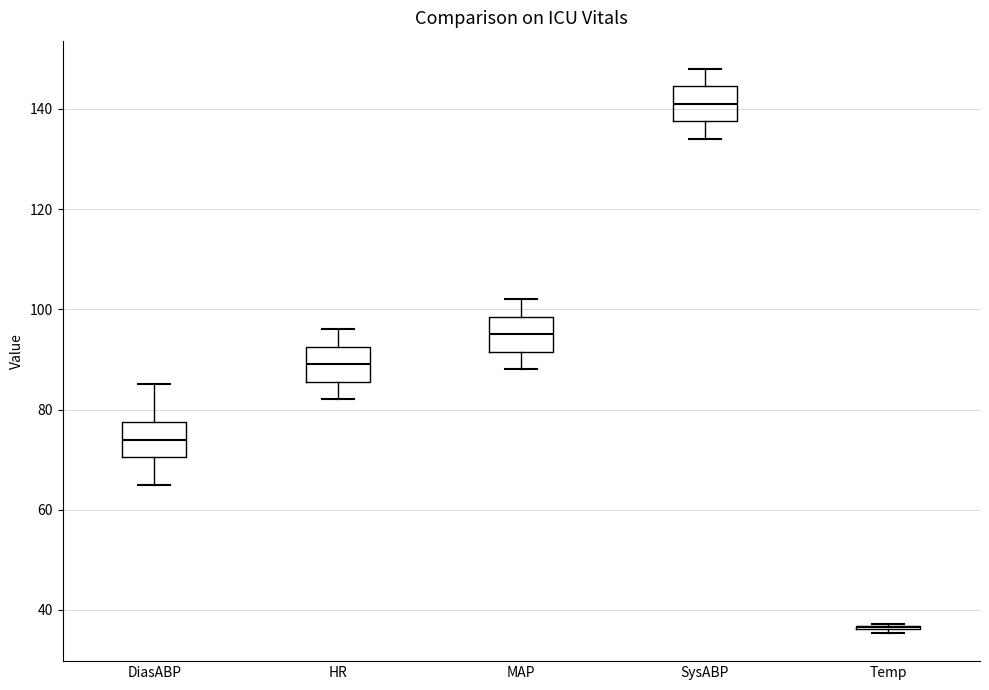

Reading left to right, transcribe this box plot: for each box, give where its median line is, the range the box spans, and where its two whiskers end, as read against the y-axis. The values are not printed on the chart, so give them approximately, as read against the axis.

DiasABP: median 74, box 70 to 78, whiskers 66 to 86
HR: median 90, box 86 to 92, whiskers 82 to 96
MAP: median 96, box 92 to 98, whiskers 88 to 102
SysABP: median 142, box 138 to 144, whiskers 134 to 148
Temp: box collapsed to a line at 36, whiskers 36 to 38